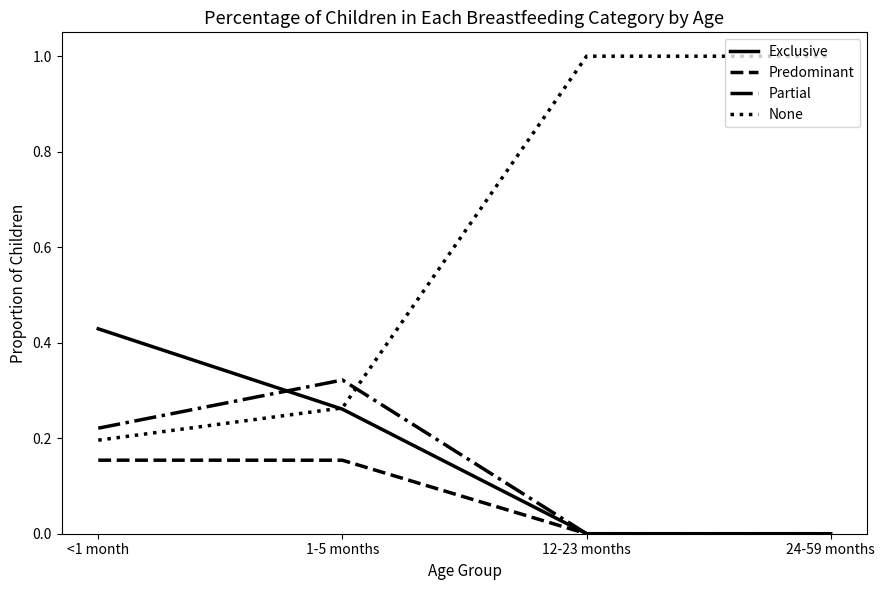

Where do Partial and None first cross each other?

1-5 months and 12-23 months